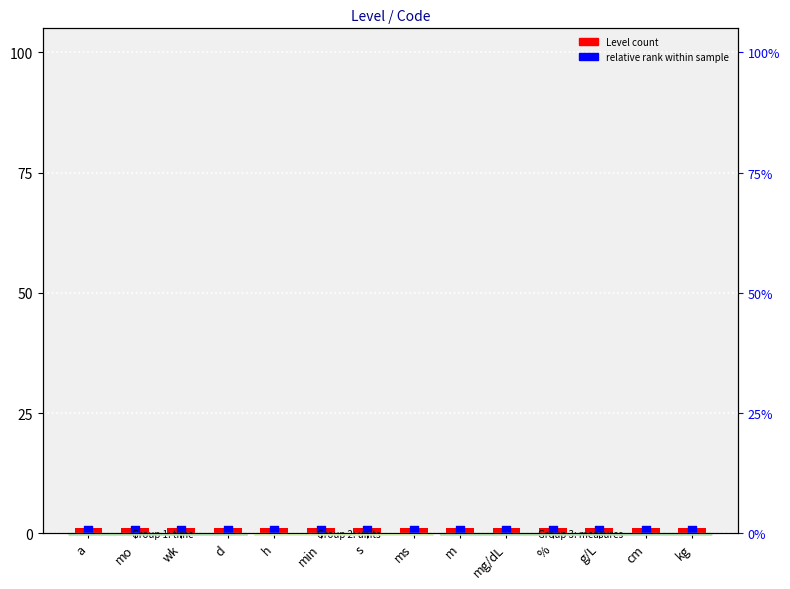

What is the total value across all series at h?

1.6